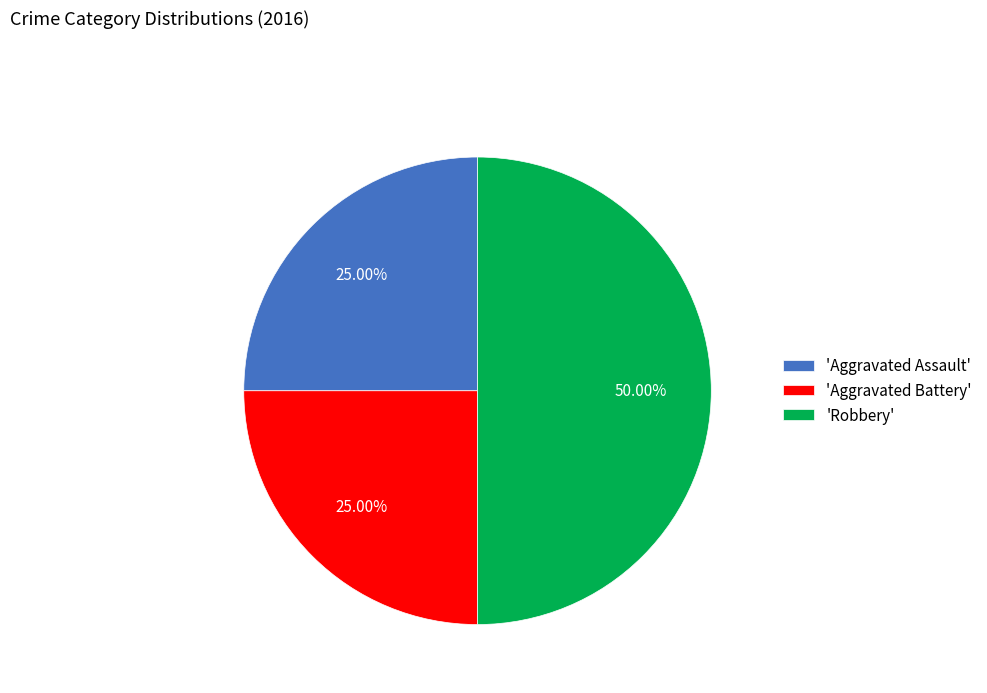

How many slices are in this pie chart?

3